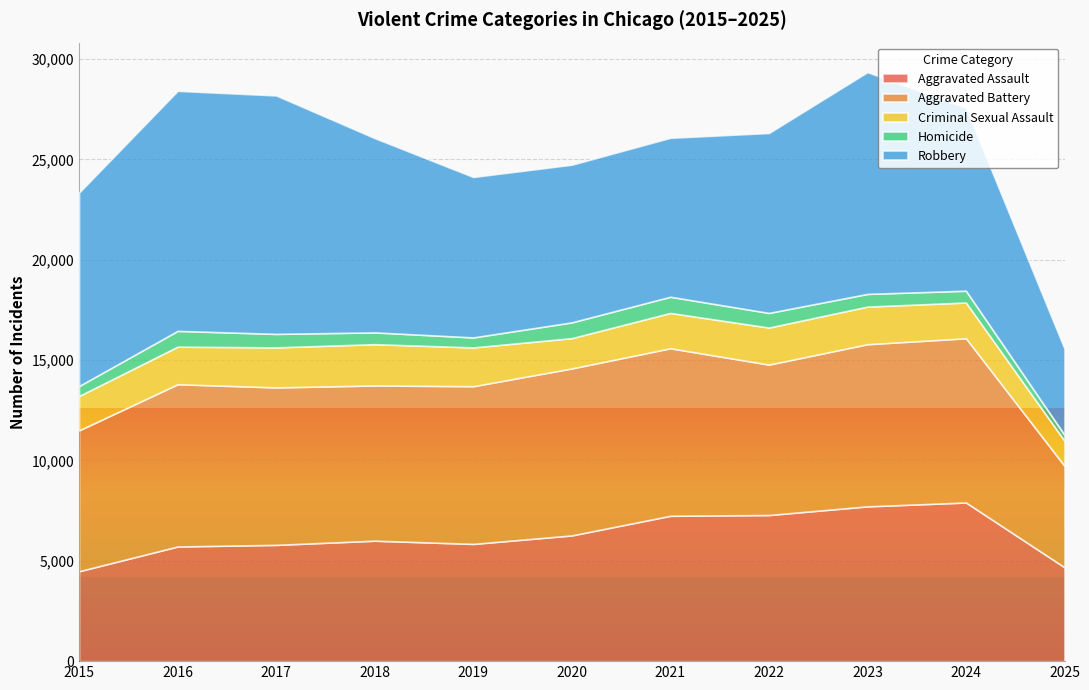

Between 2019 and 2023, which is larger?

2023